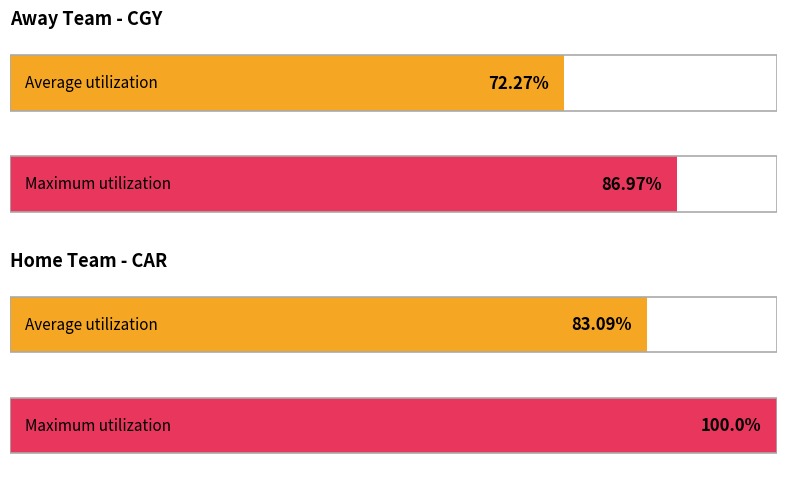

Where is Maximum utilization nearest to the value 93?

CGY